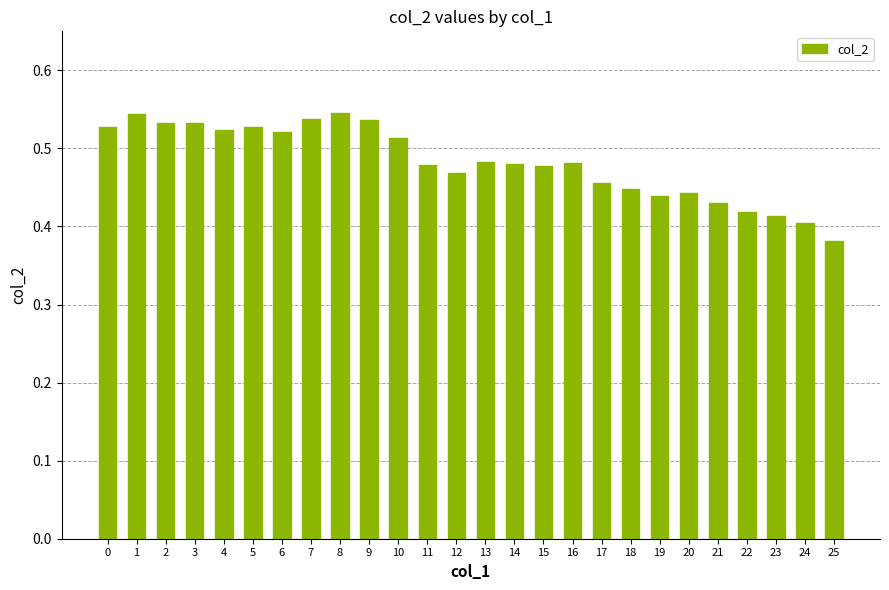

What is the difference between the maximum and minimum values?

0.2